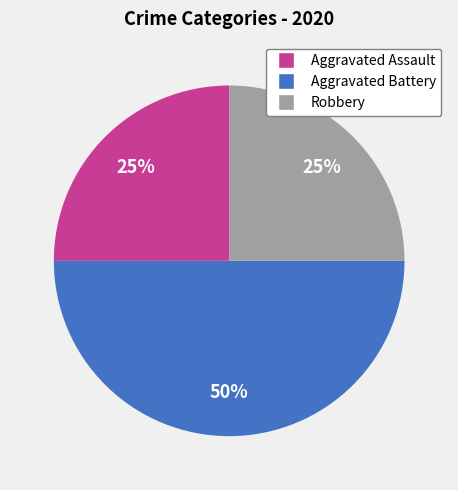

Does Robbery represent more than half of the total?

No